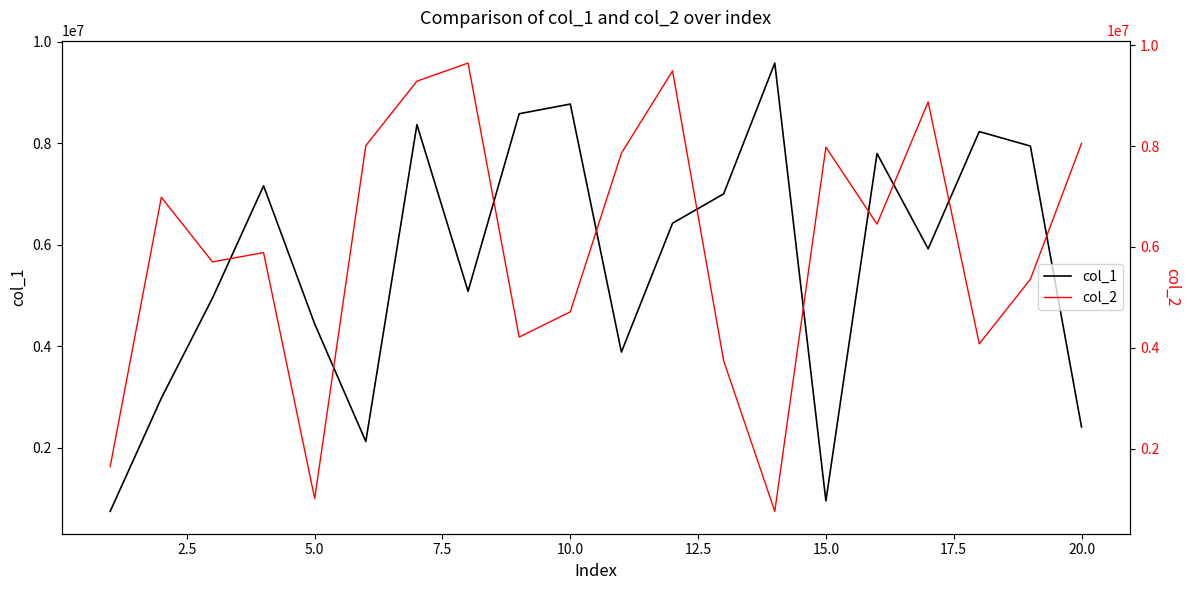

What is the value of the col_2 point at the 19th from the left?

5358052